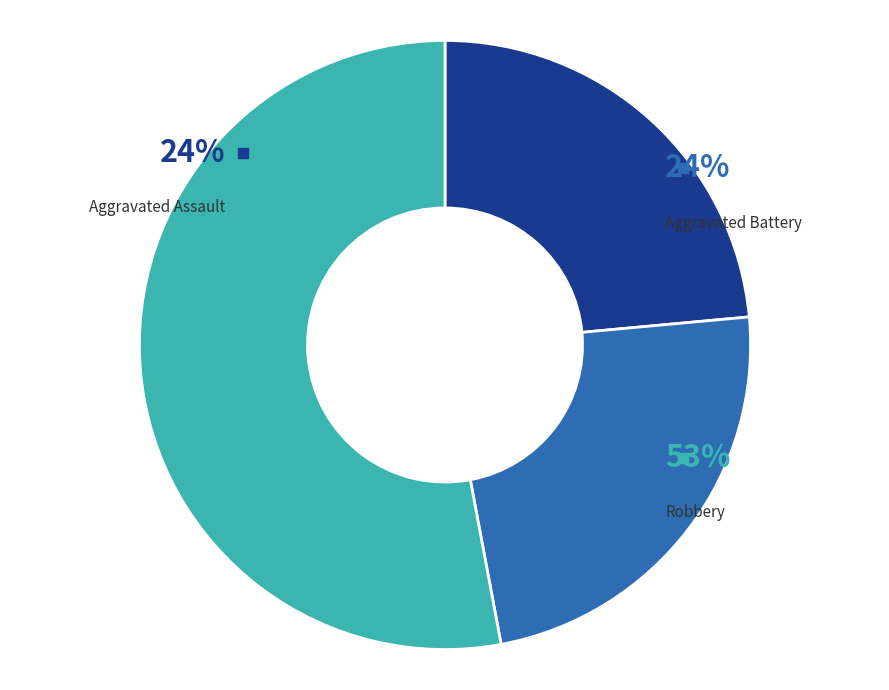

Does Robbery represent more than half of the total?

Yes